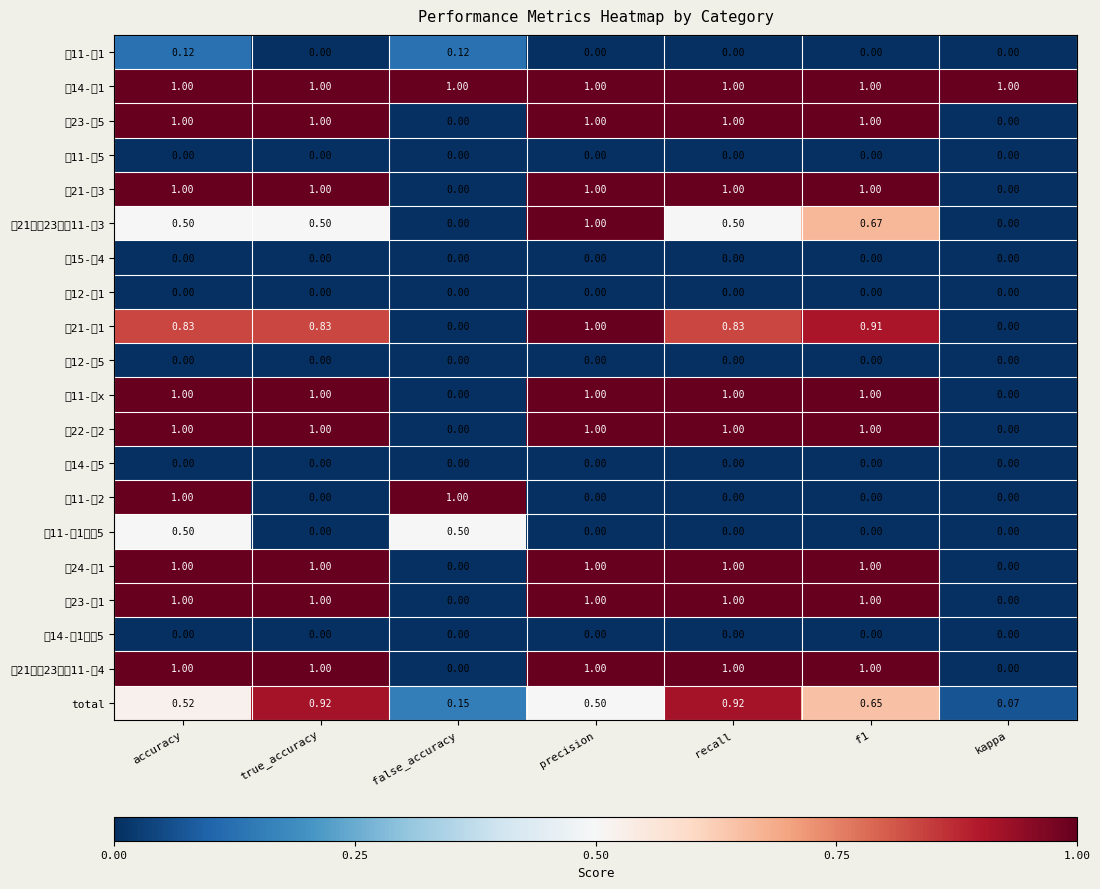

Is the value of 上21；上23；上11-下3 at f1 greater than the value of 上22-下2 at precision?

No